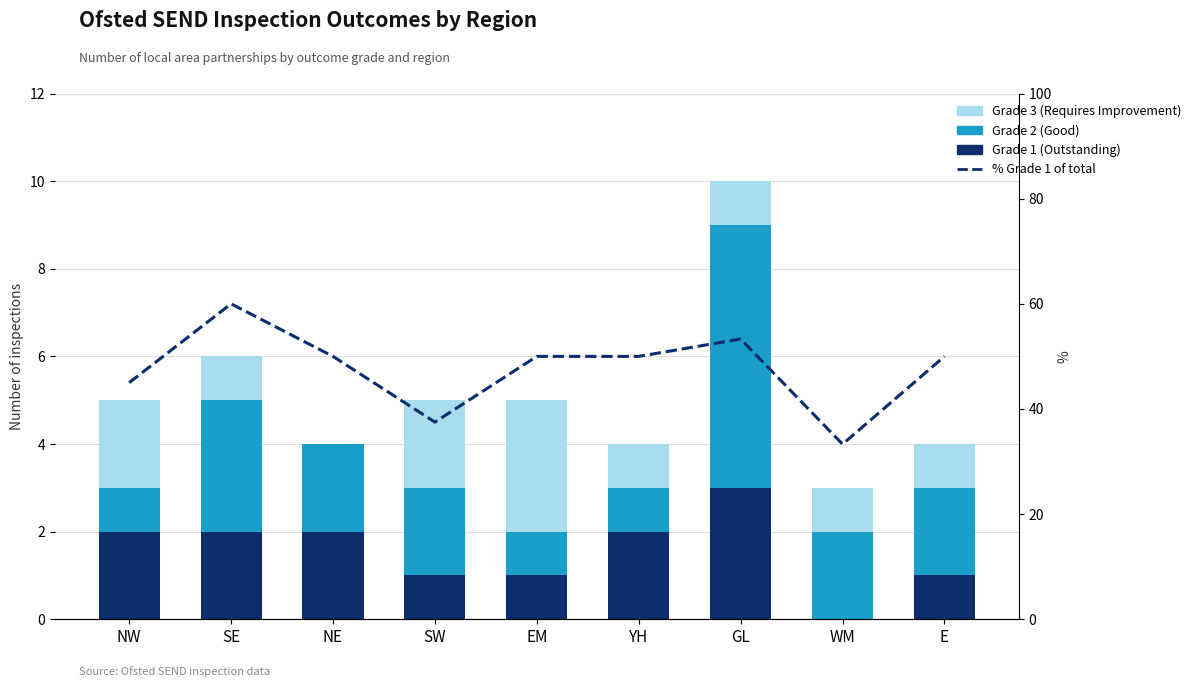

Which series has the largest total across all categories?

% Grade 1 of total